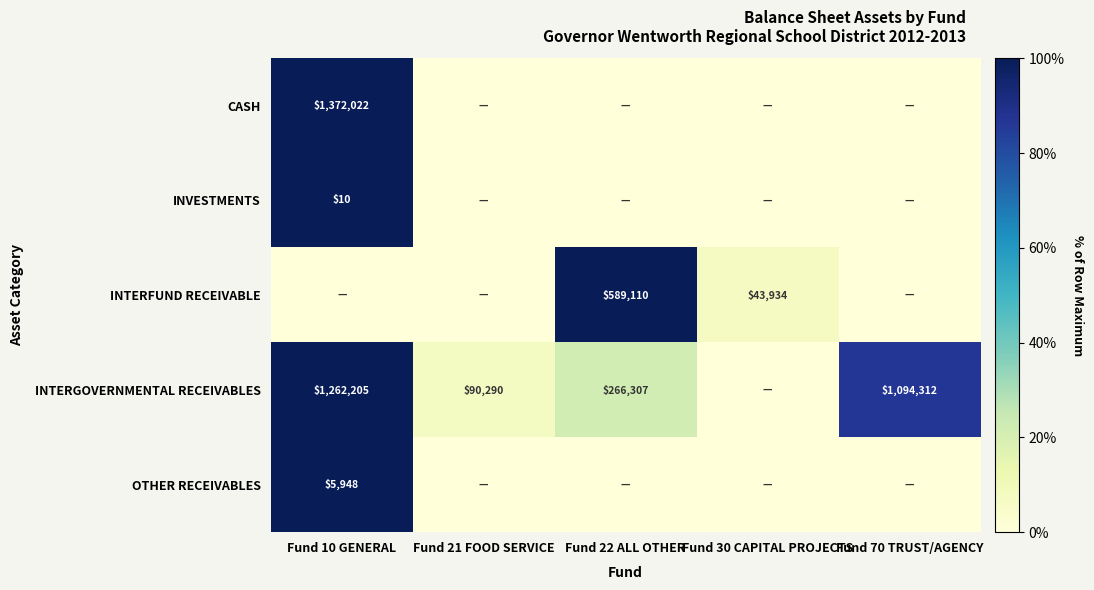

The INTERGOVERNMENTAL RECEIVABLES series shows 90290 at Fund 21 FOOD SERVICE. True or false?

True